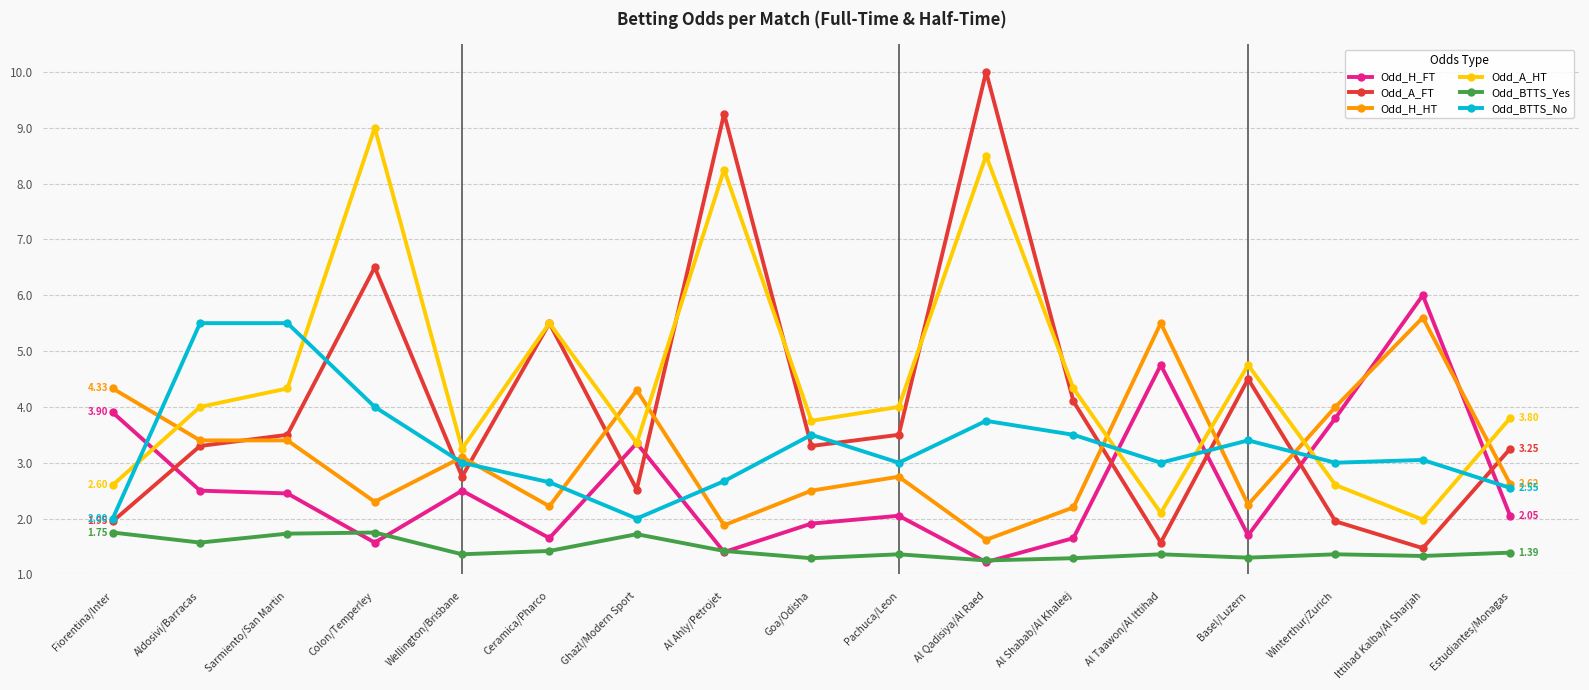

Is it true that Odd_H_HT equals 4.0 at Winterthur/Zurich?

True